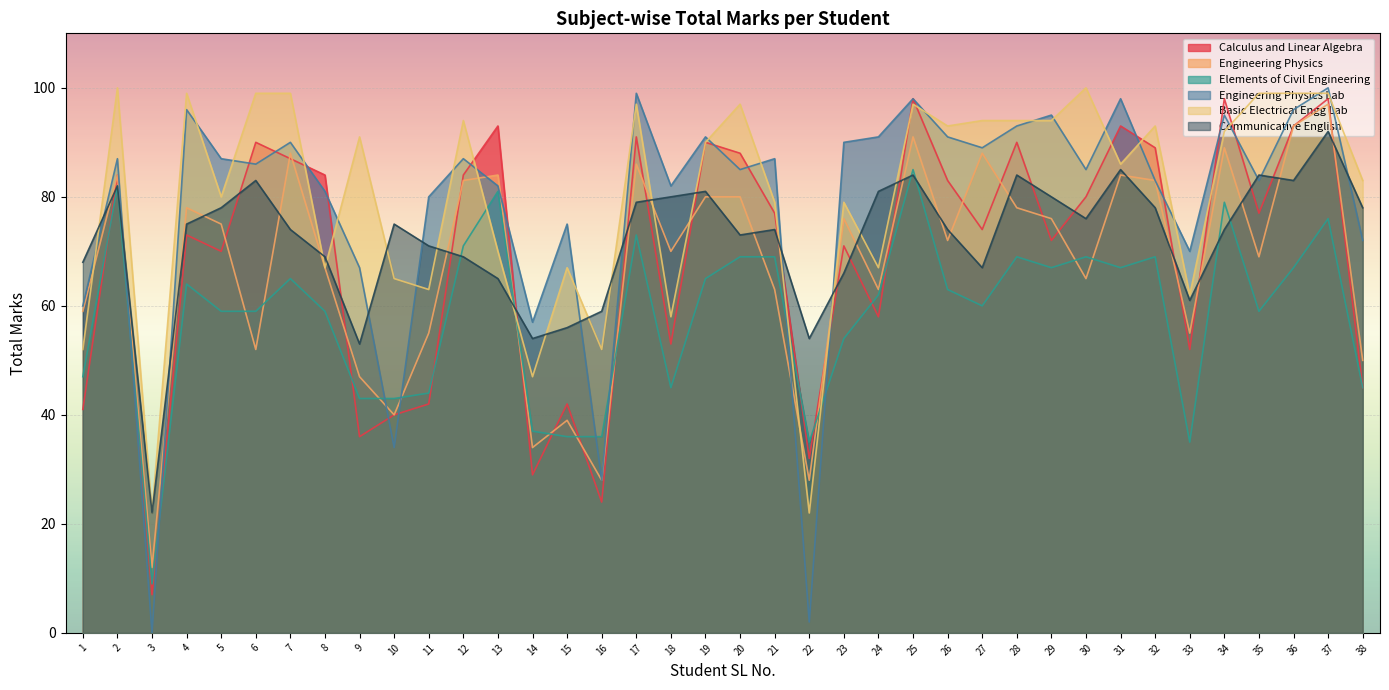

At which label does Basic Electrical Engg Lab first exceed 91?

2